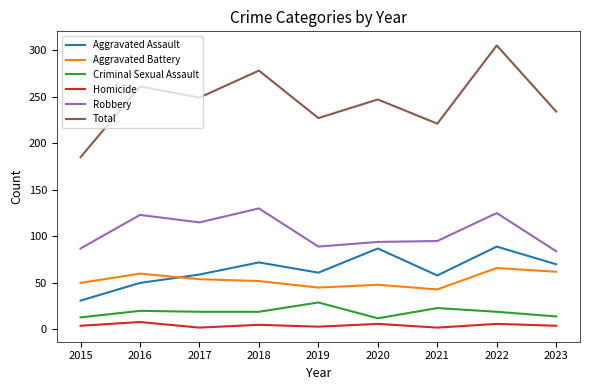

True or false: Aggravated Battery and Criminal Sexual Assault intersect in this chart.

False